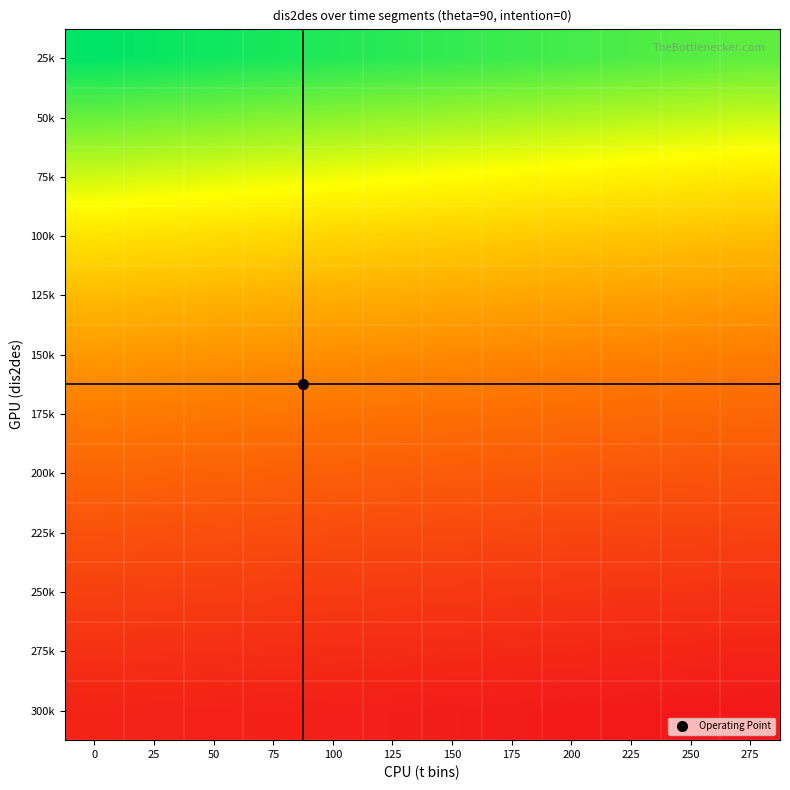

What is the maximum value shown in the chart?

153.6